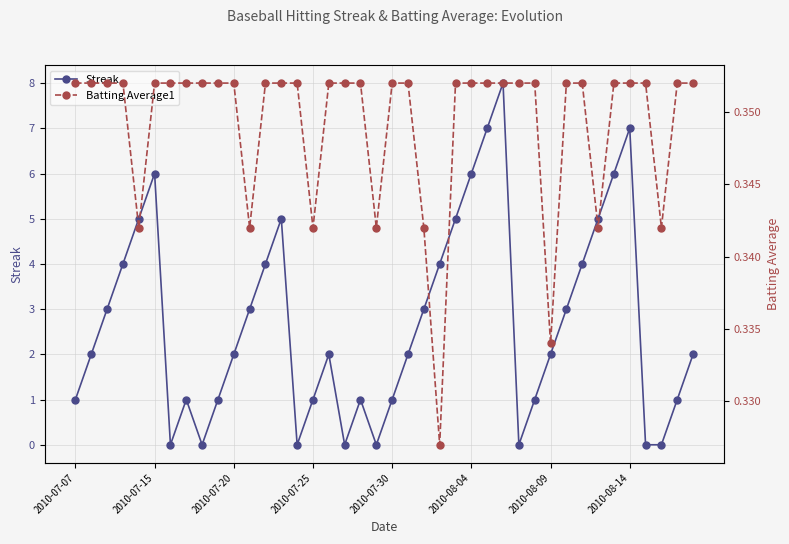

In Streak, how many points are lower than both neighbors (excluding endpoints)?

6